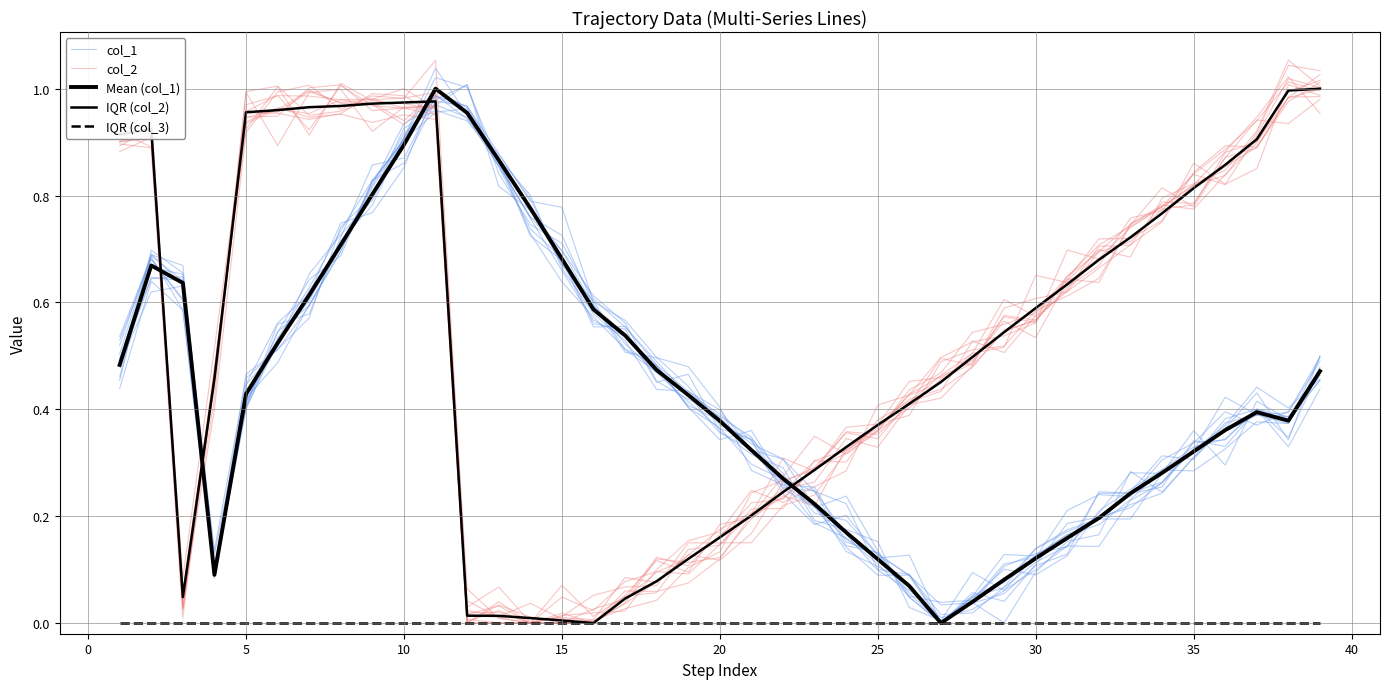

True or false: col_2 and Mean (col_1) cross at least once.

True